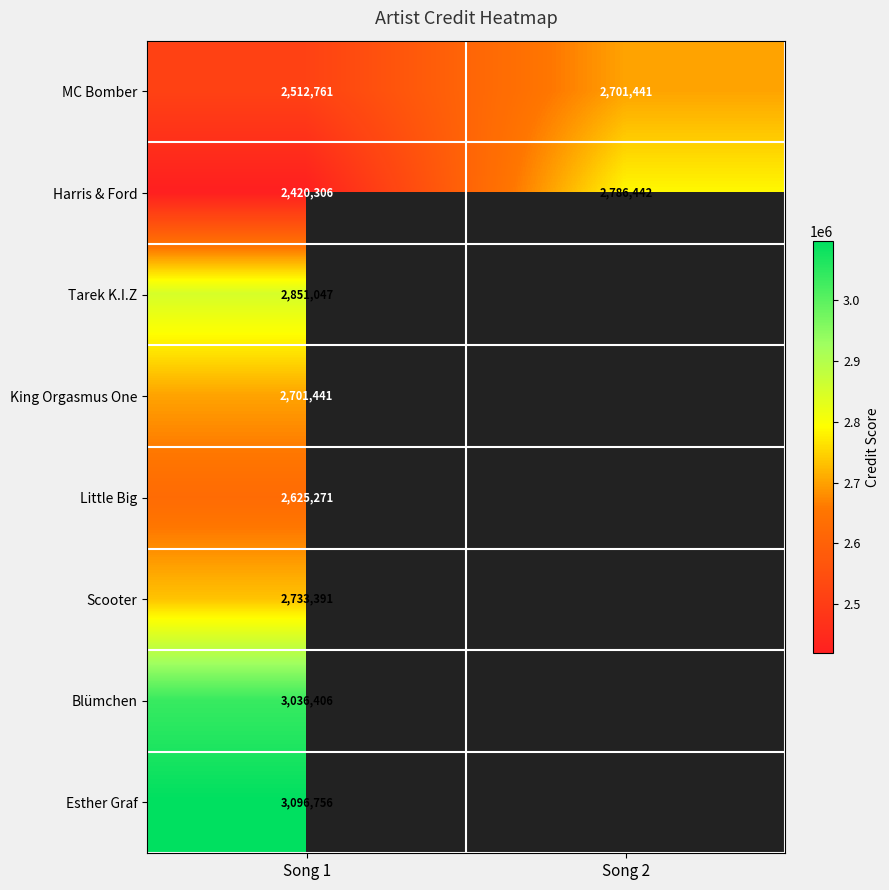

What is the difference between the highest and lowest values at Song 1?

676450